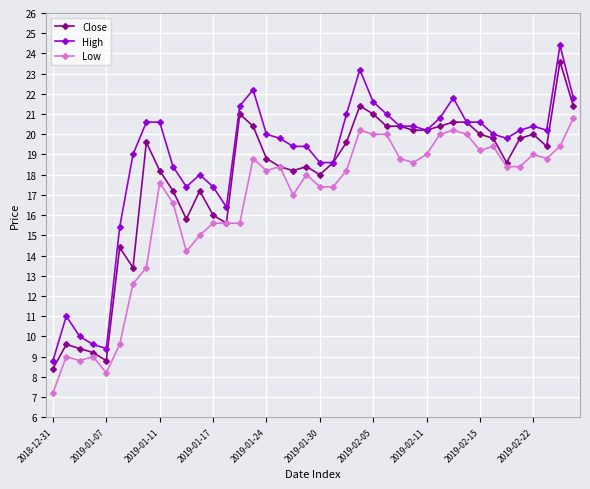

Which series has the largest range (max minus min)?

High